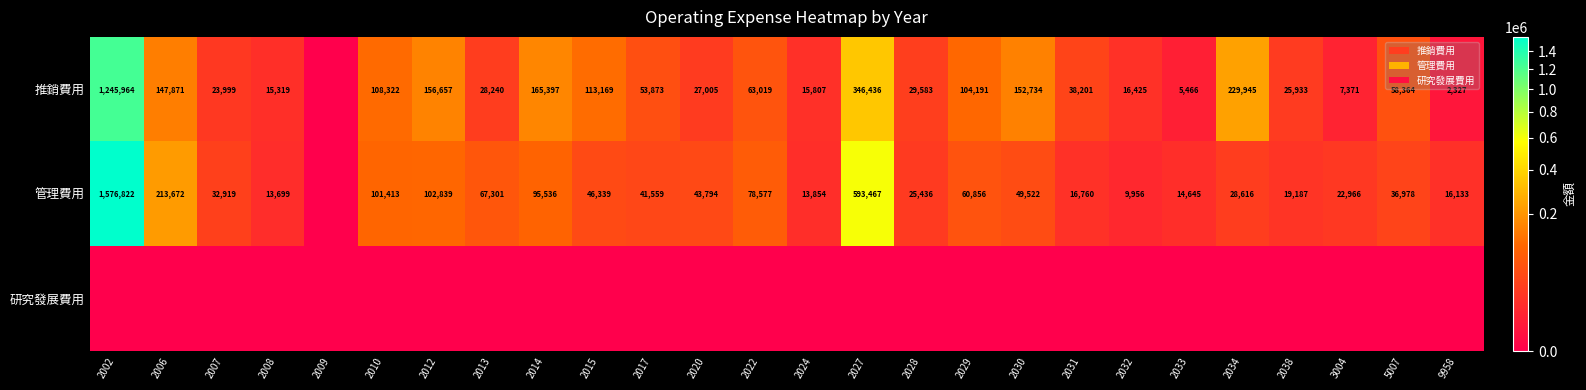

What is the difference between the 管理費用 values at 9958 and 2032?

6177